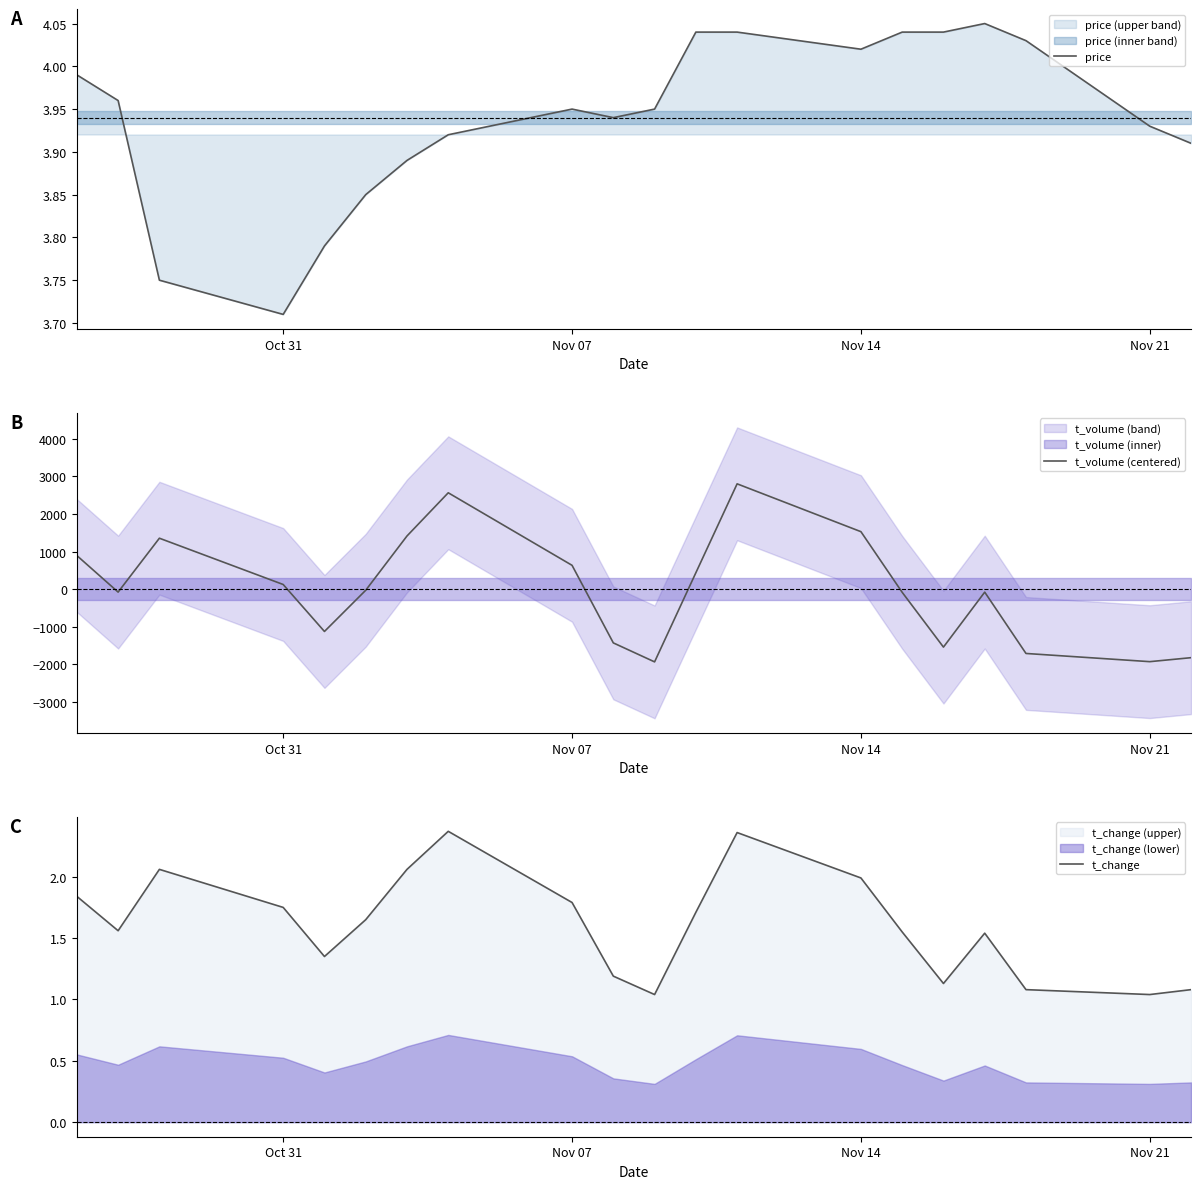

What is the average value of the price series?

3.9